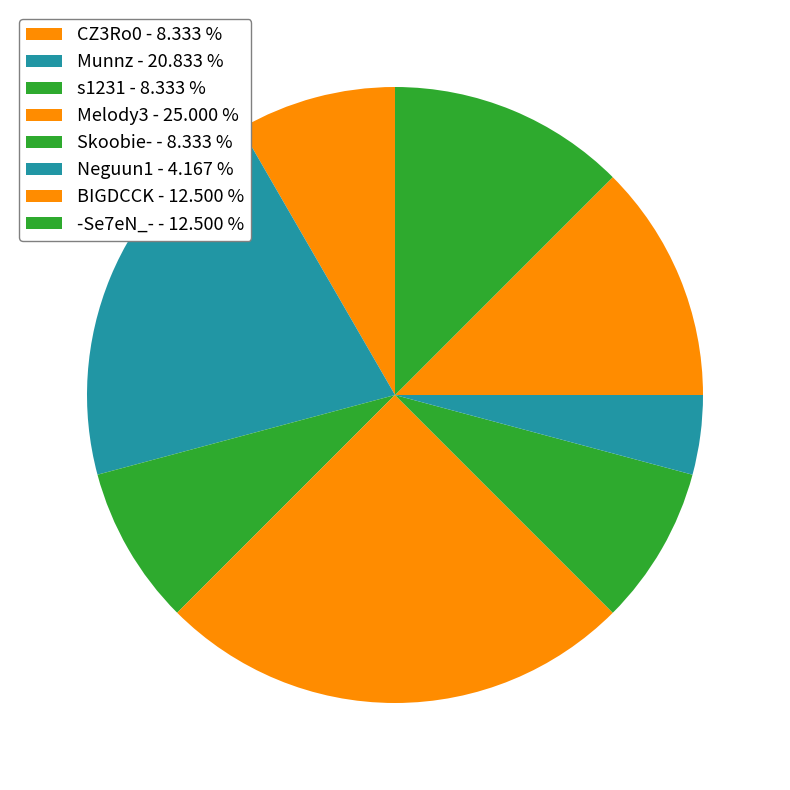

What is the largest slice in the pie chart?

Melody3